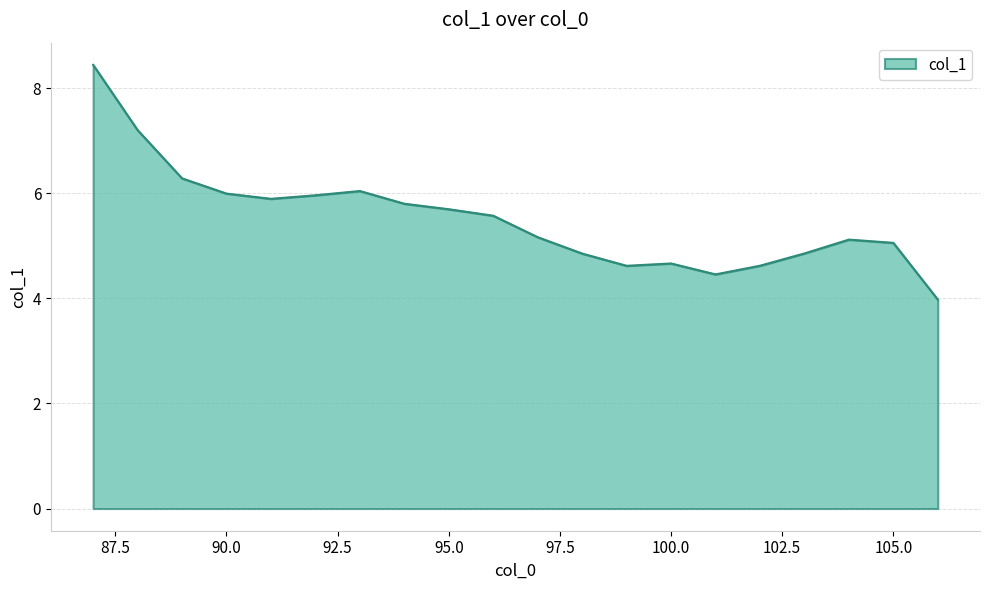

What is the maximum value shown in the chart?

8.4